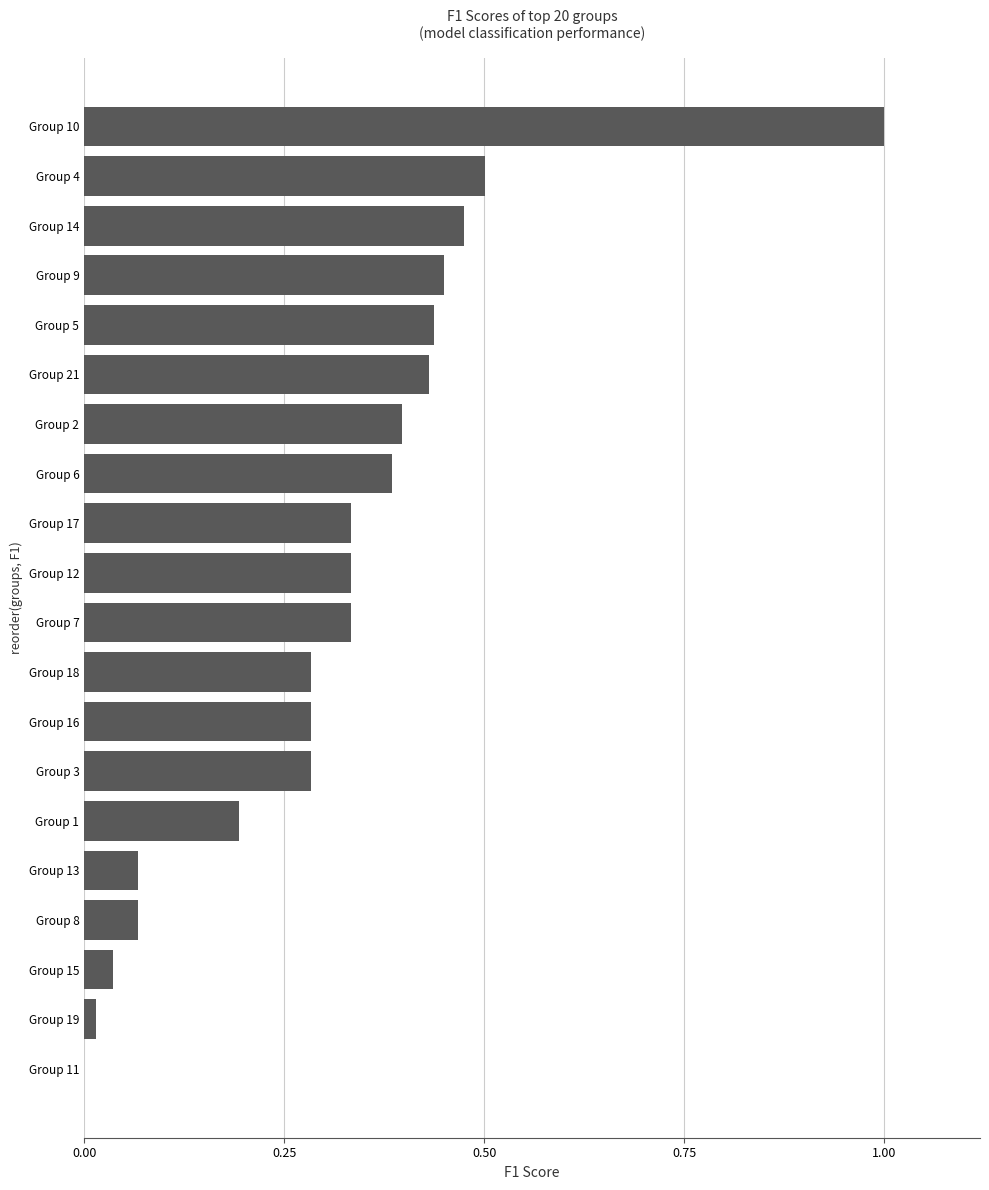

What is the sum of the values at Group 4 and Group 8?

0.6